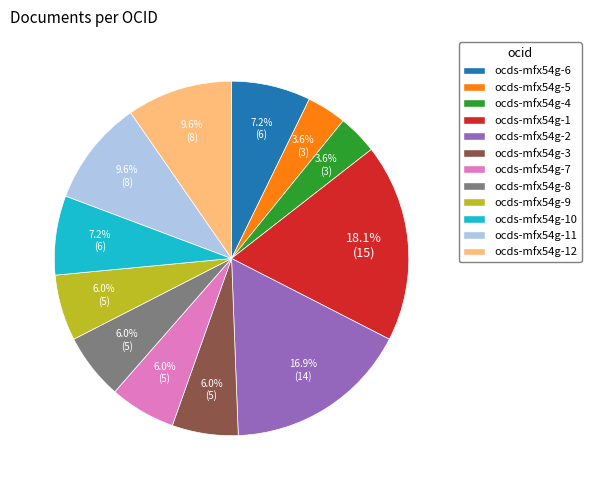

Does ocds-mfx54g-4 represent more than half of the total?

No